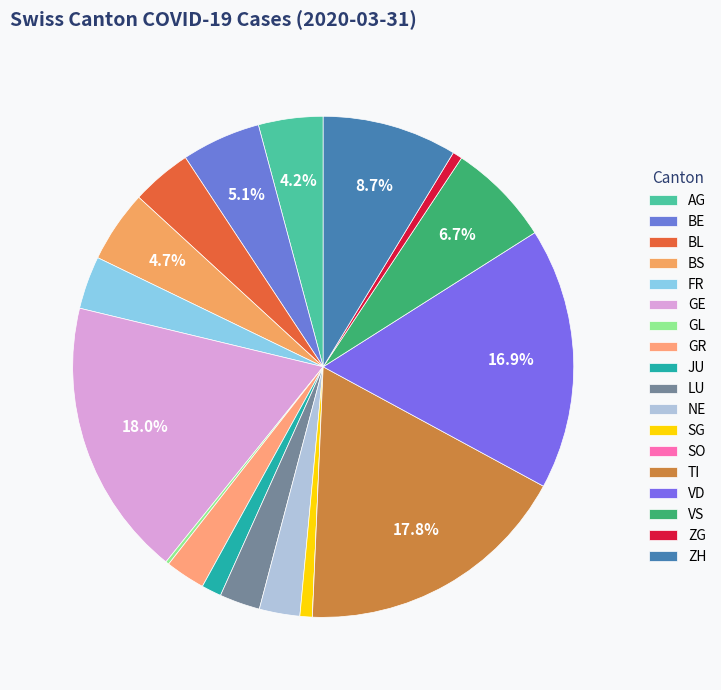

What is the change in value from BE to TI?

+286